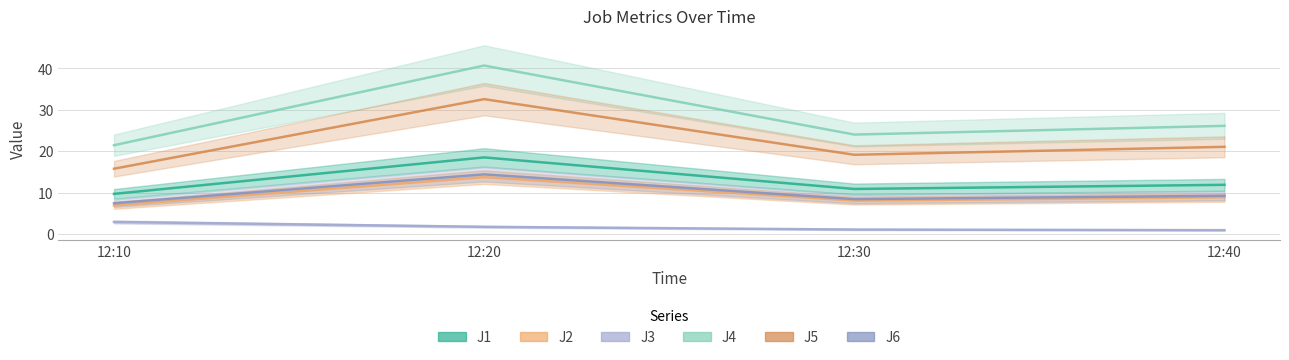

What is the total value across all series at 12:10?

64.1